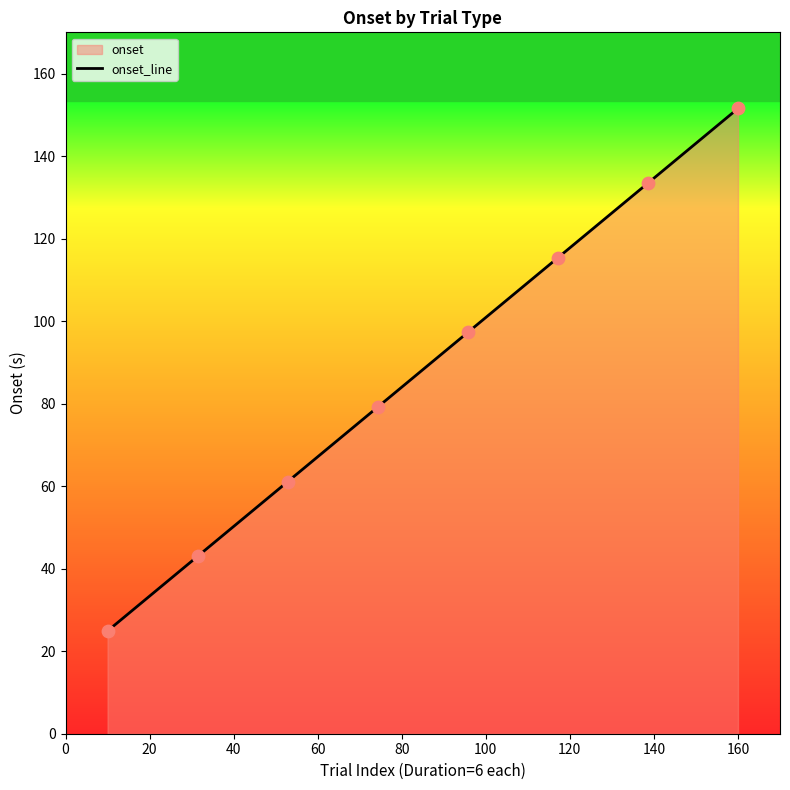

What is the maximum value shown in the chart?

151.5